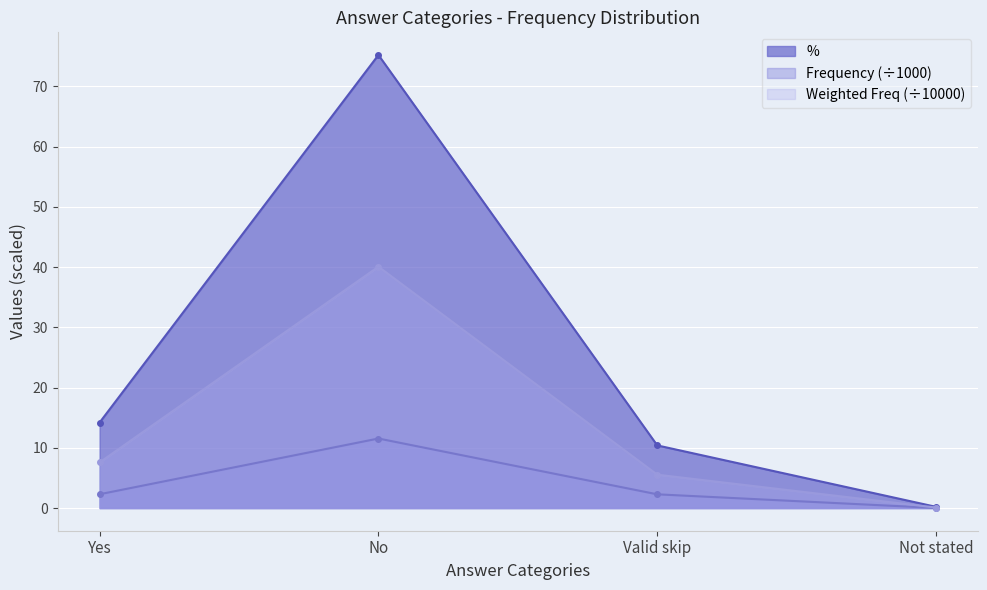

Is the value of Weighted Frequency at No greater than the value of Frequency at Not stated?

Yes